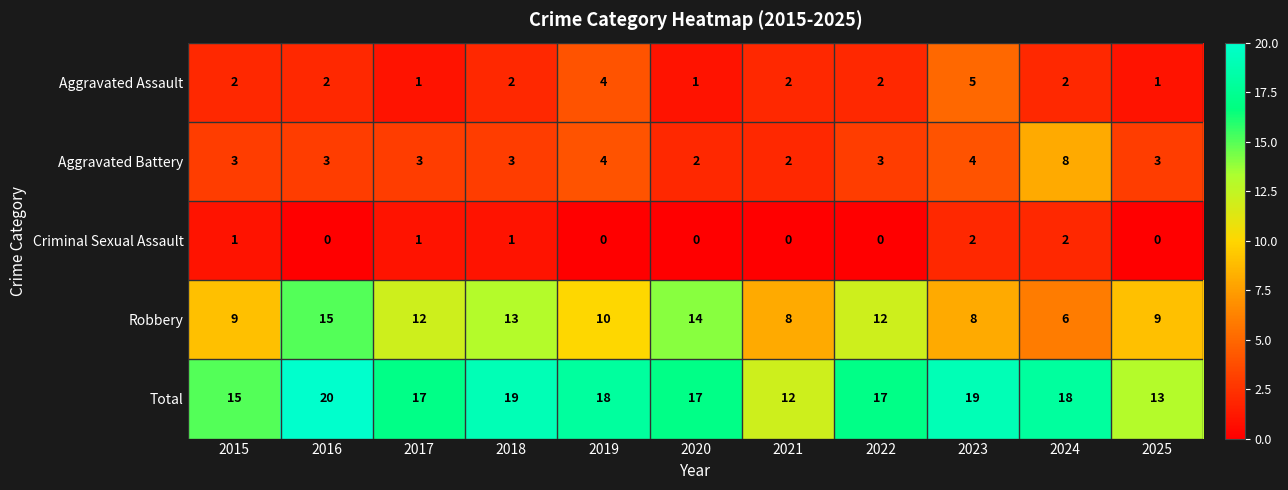

Is it true that Robbery equals 16 at 2025?

False